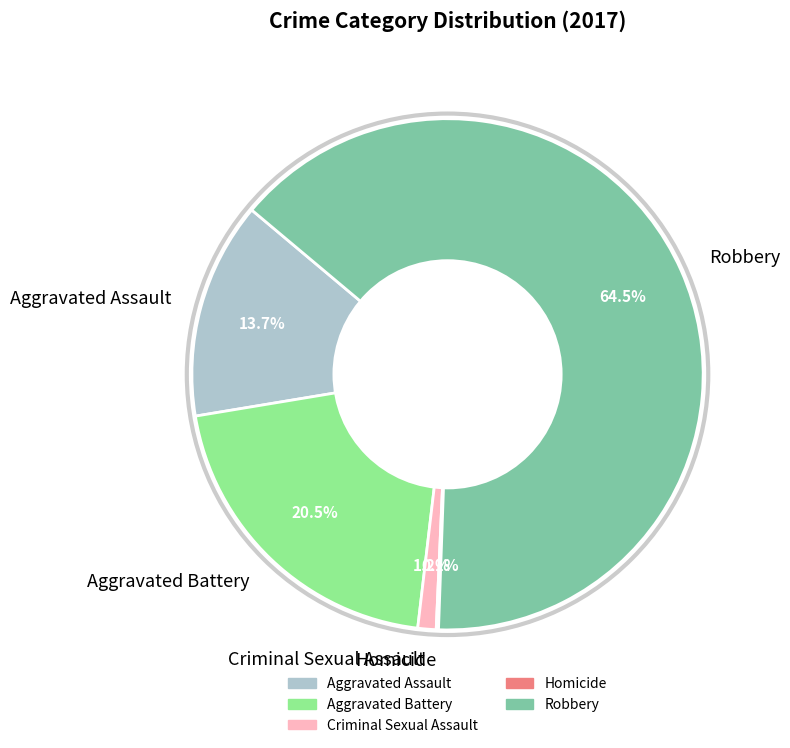

What is the largest slice in the pie chart?

Robbery